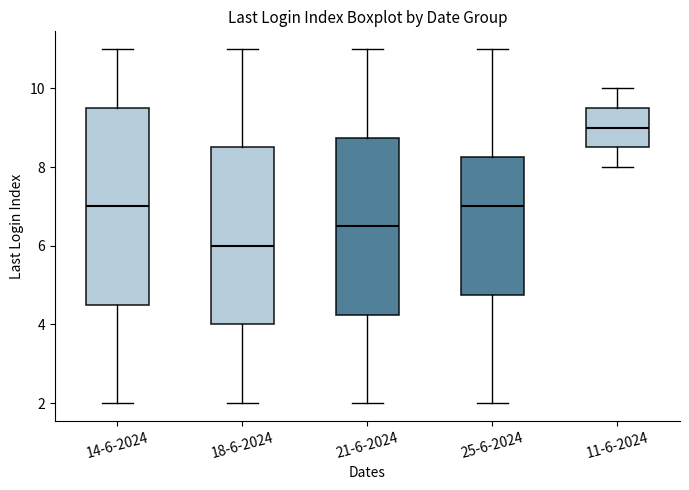

Which box's median line is the lowest?

18-6-2024